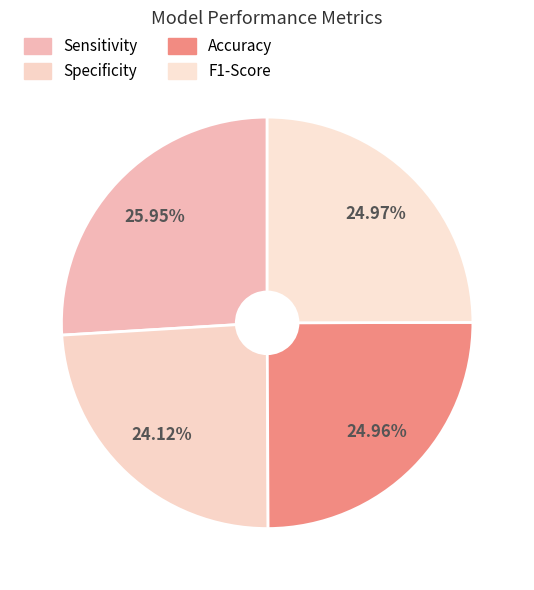

Rank the categories by value from lowest to highest.

Specificity, Accuracy, F1-Score, Sensitivity